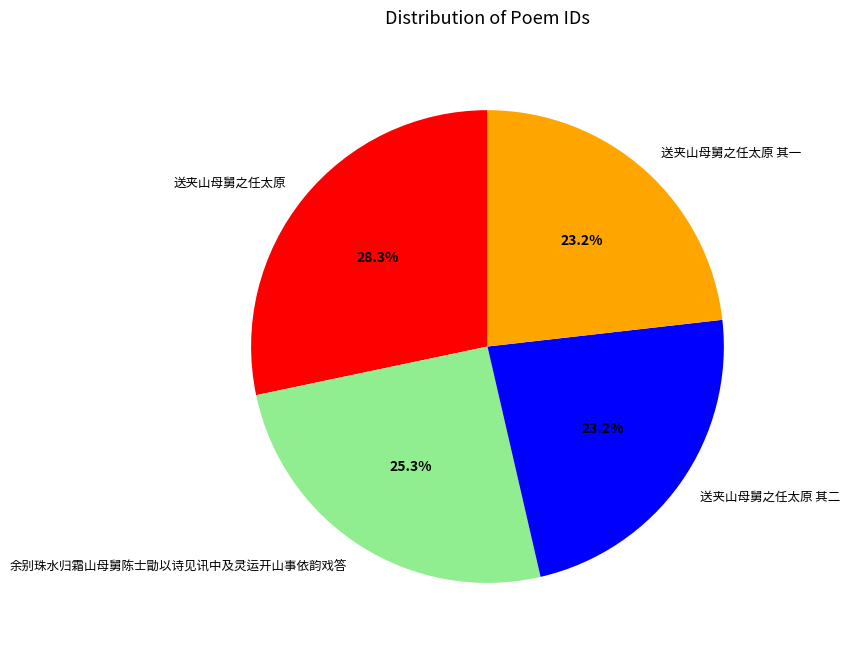

To the nearest percent, what portion does 送夹山母舅之任太原 其二 represent?

23%